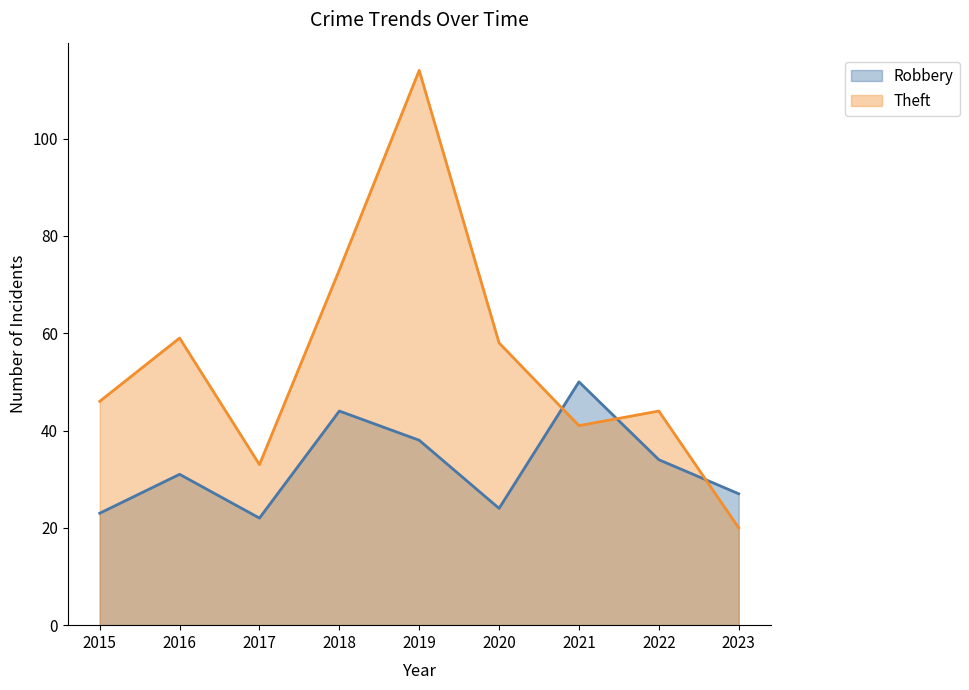

Which series changed the most between 2021 and 2022?

Robbery